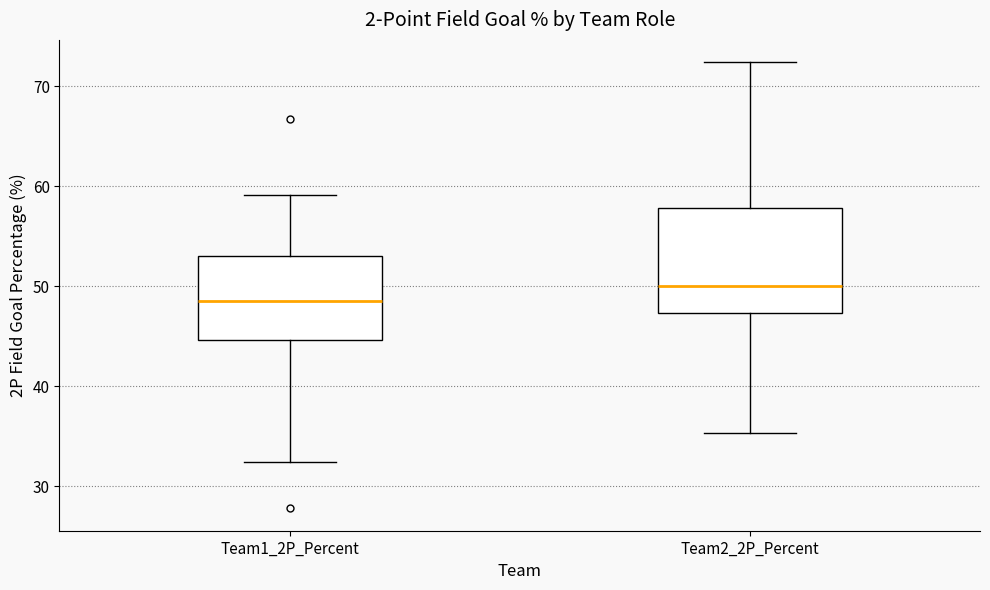

Where is the lower edge of the box for Team1_2P_Percent on the y-axis? The values are not printed on the chart, so give them approximately, as read against the axis.

45